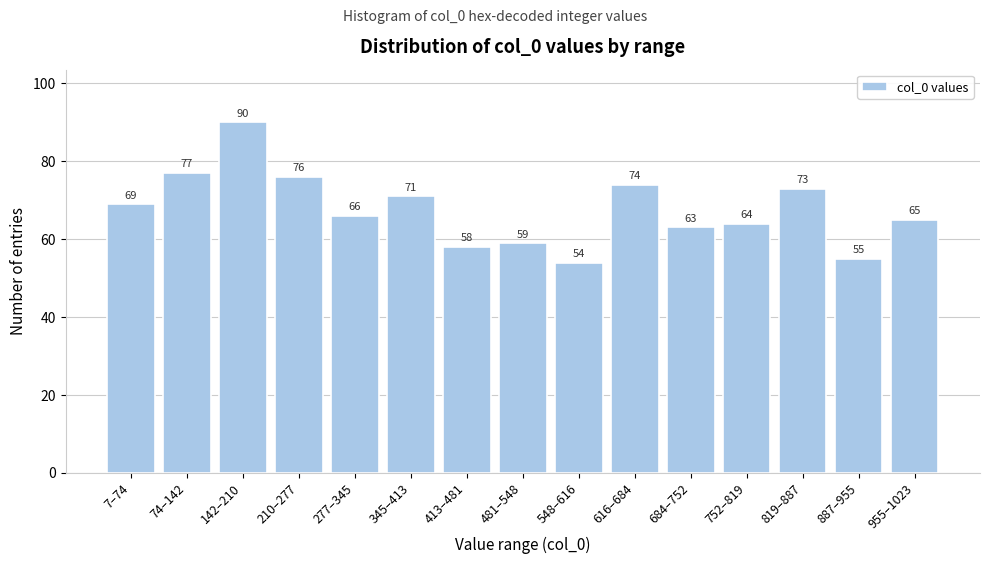

Reading left to right, extract all data points from this chart.

69	77	90	76	66	71	58	59	54	74	63	64	73	55	65